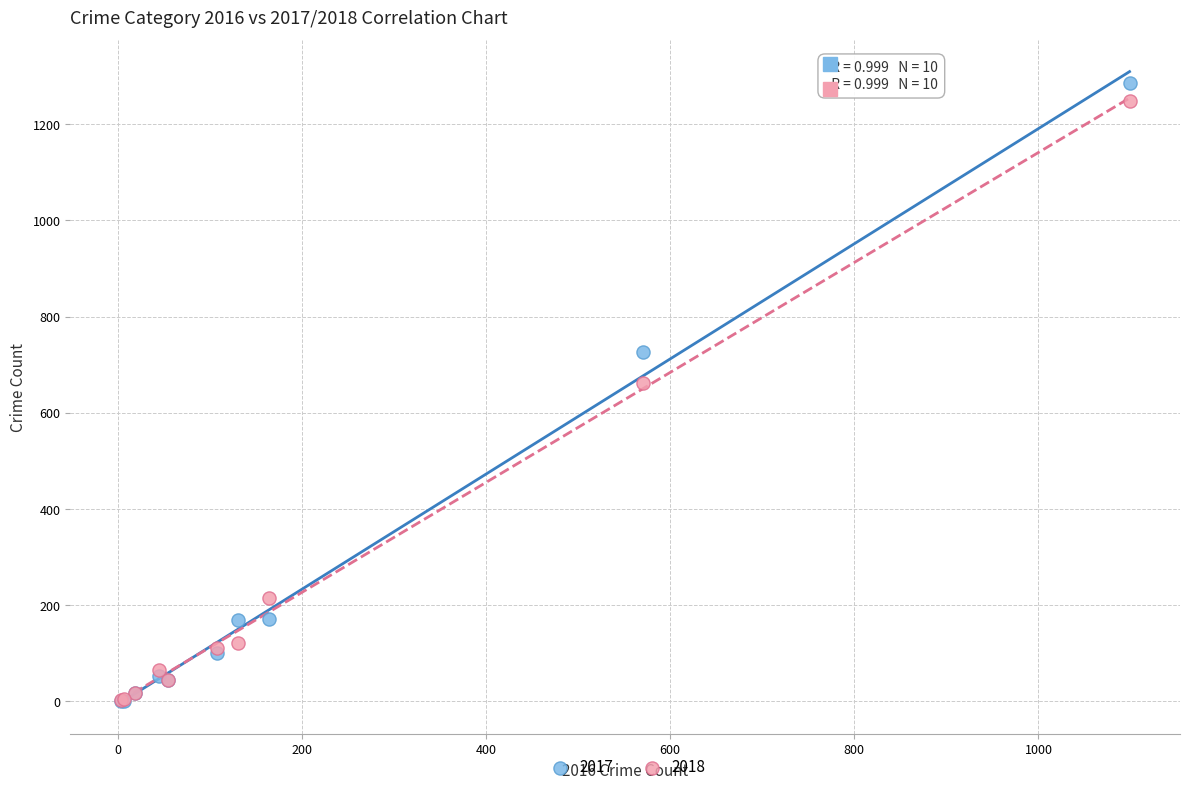

Which series has the widest spread of Y values?

2017